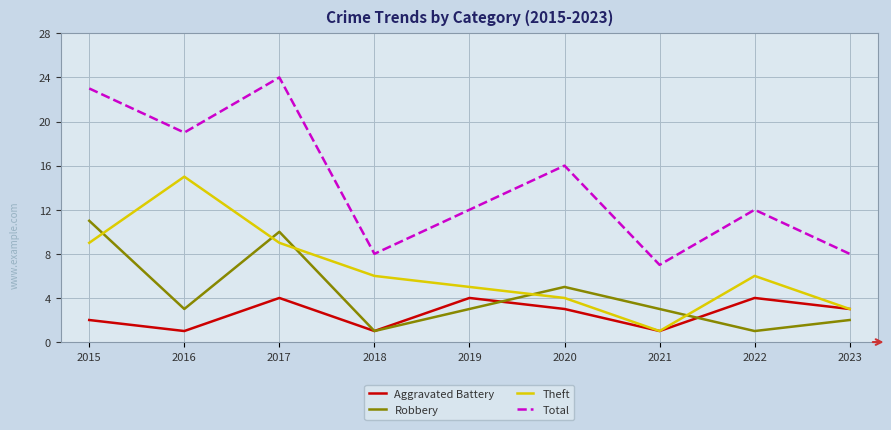

Which series has the largest total across all categories?

Total